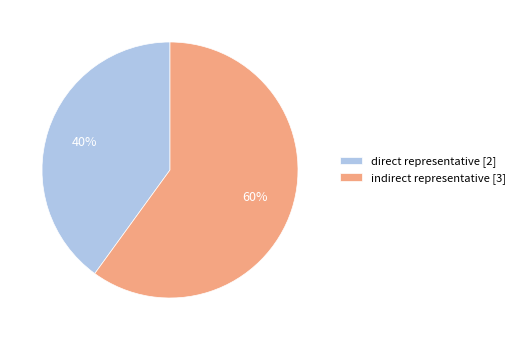

Which category has the biggest portion of the pie?

indirect representative